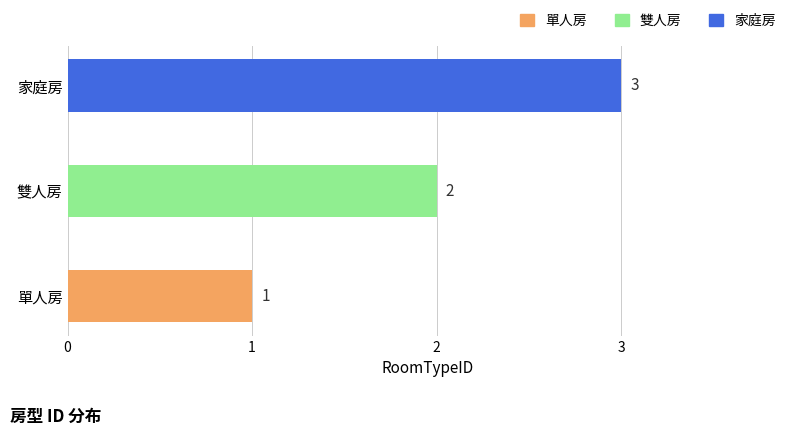

List the labels in order of value, smallest first.

單人房, 雙人房, 家庭房